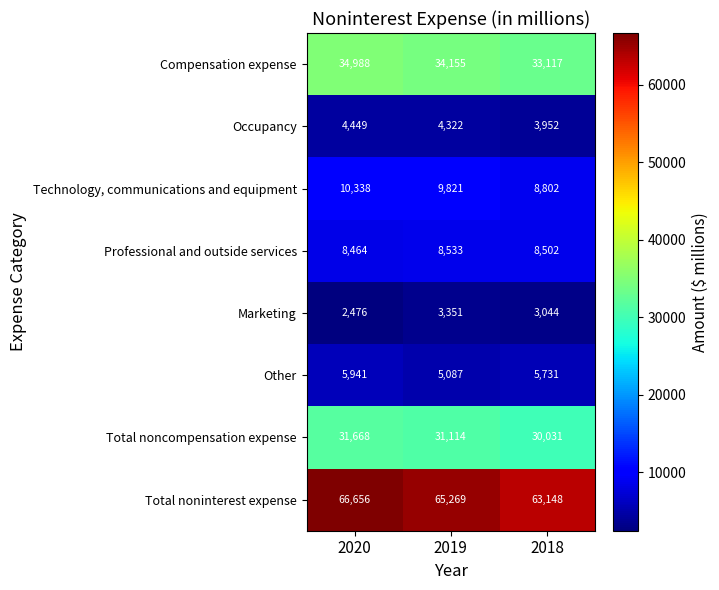

How many distinct data groups are displayed?

8